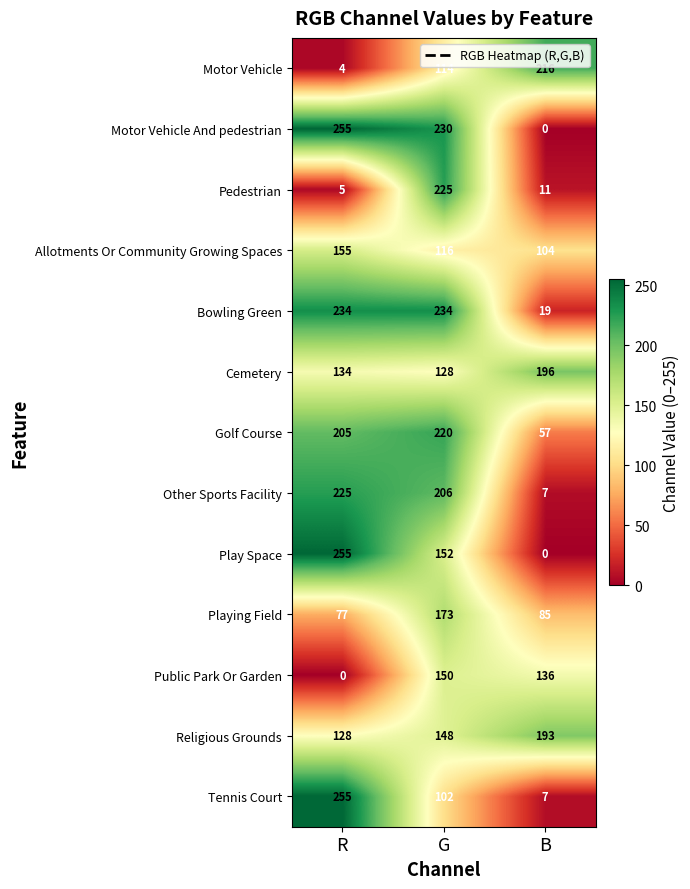

What is the average value of the Religious Grounds series?

156